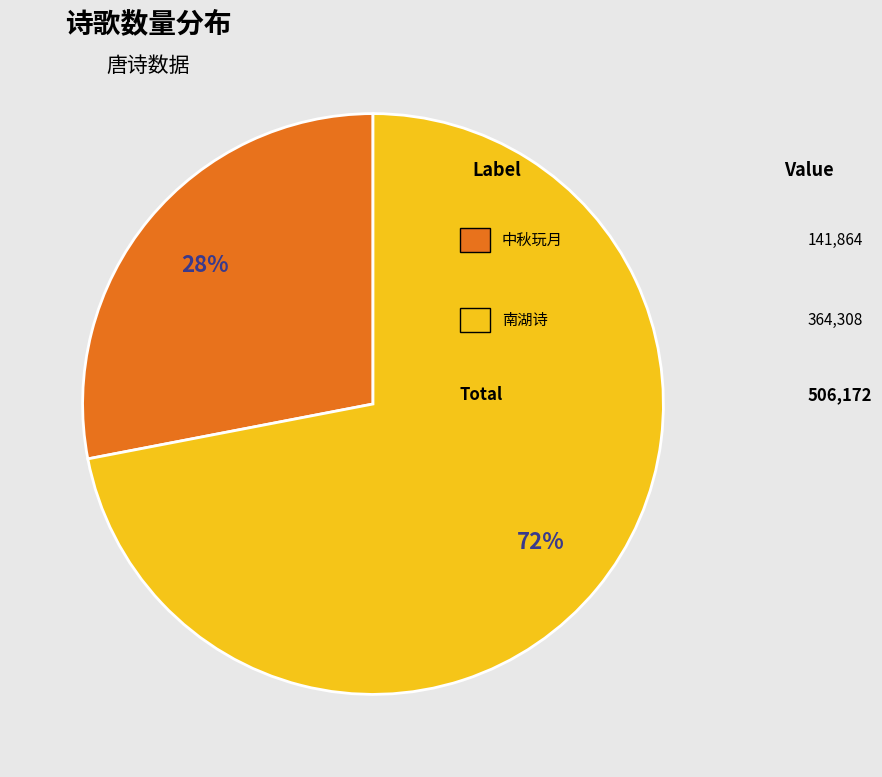

Is there a majority slice in this chart?

Yes